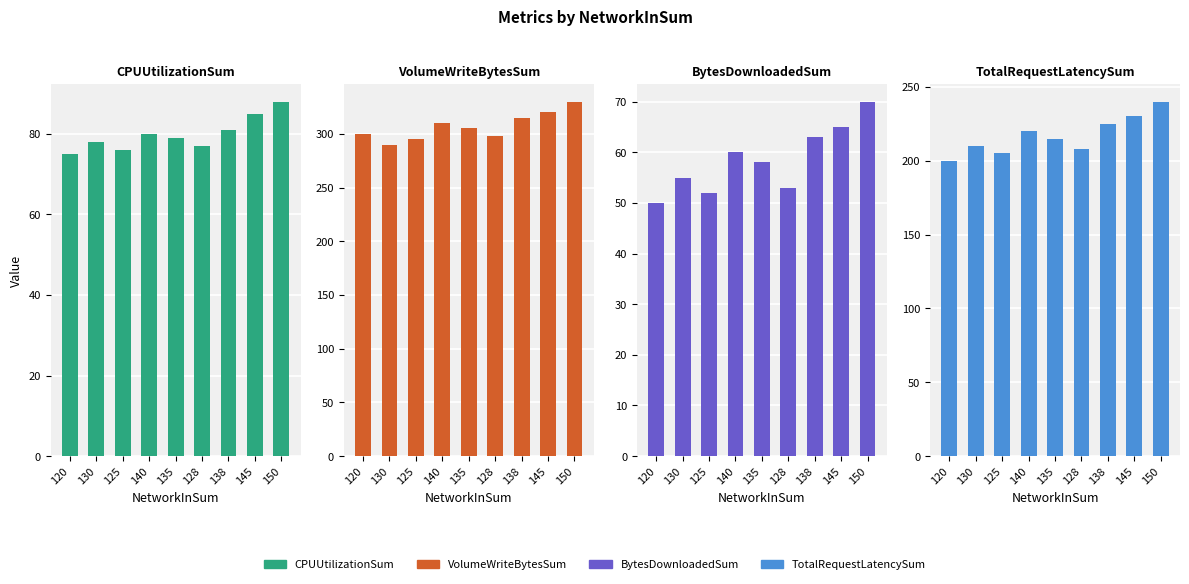

Reading right to left, transcribe all the data shown in this chart.

CPUUtilizationSum: 150=88	145=85	138=81	128=77	135=79	140=80	125=76	130=78	120=75
VolumeWriteBytesSum: 150=330	145=320	138=315	128=298	135=305	140=310	125=295	130=290	120=300
BytesDownloadedSum: 150=70	145=65	138=63	128=53	135=58	140=60	125=52	130=55	120=50
TotalRequestLatencySum: 150=240	145=230	138=225	128=208	135=215	140=220	125=205	130=210	120=200